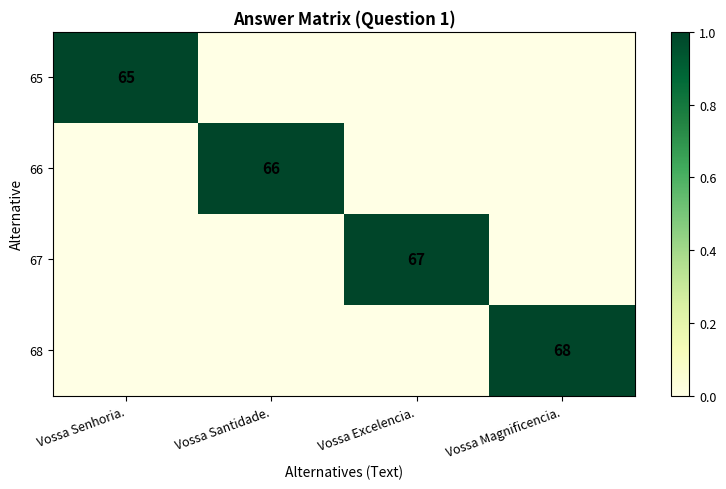

Is it true that 65 equals 26 at Vossa Senhoria.?

False